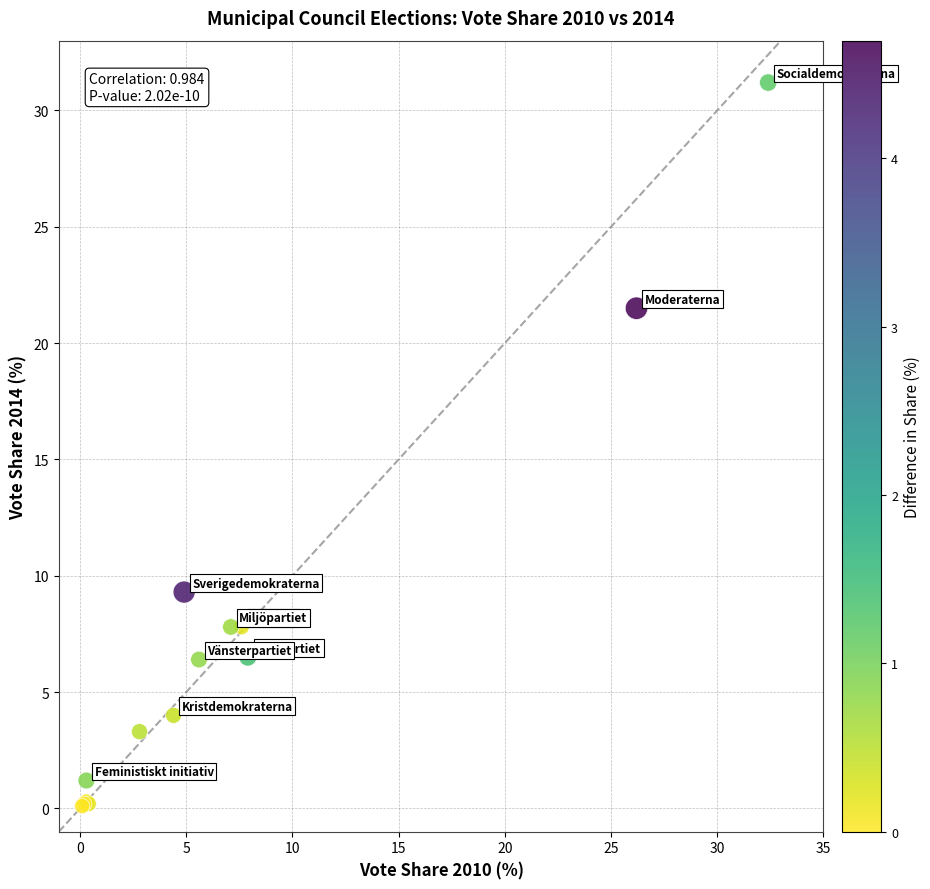

What Y value in the scatter plot is closest to 15?

9.3